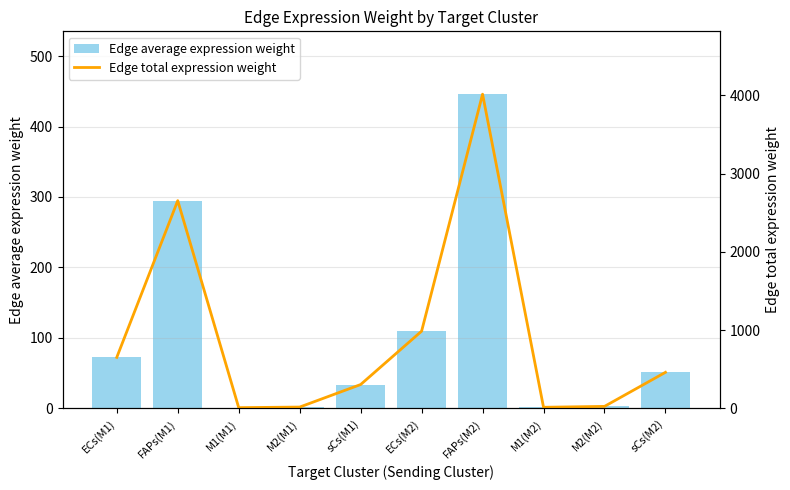

What is the total value across all series at ECs(M2)?

1096.1